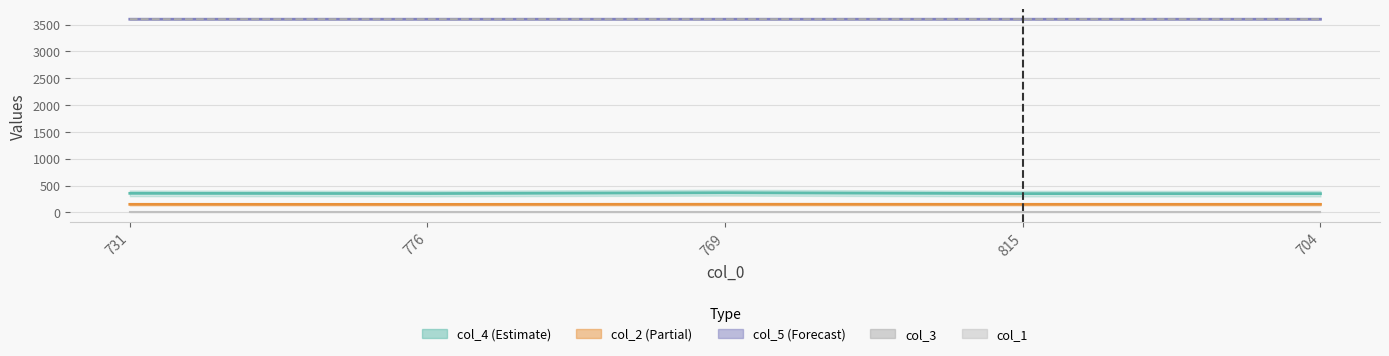

What value does the col_5 series have at 731?

3600.0